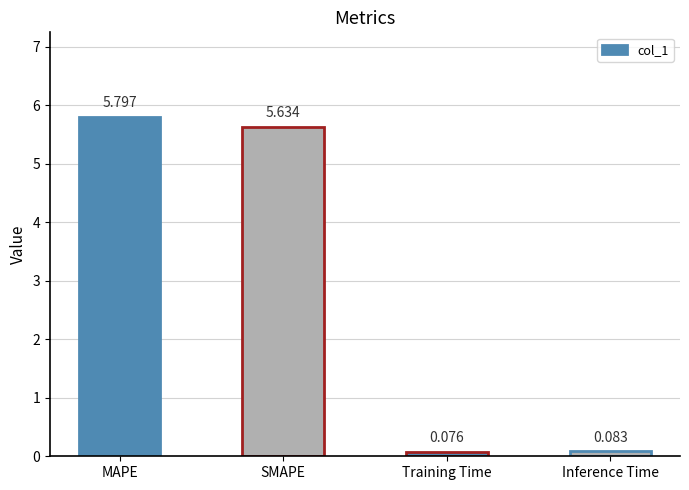

Does the chart contain any negative values?

No